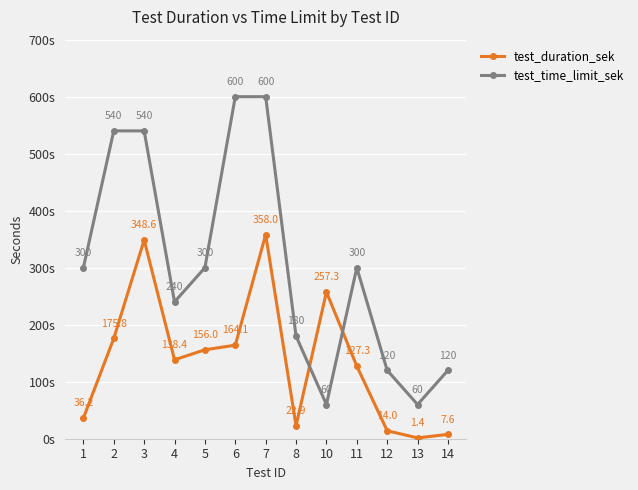

List the series in order of their overall mean, lowest first.

test_duration_sek, test_time_limit_sek